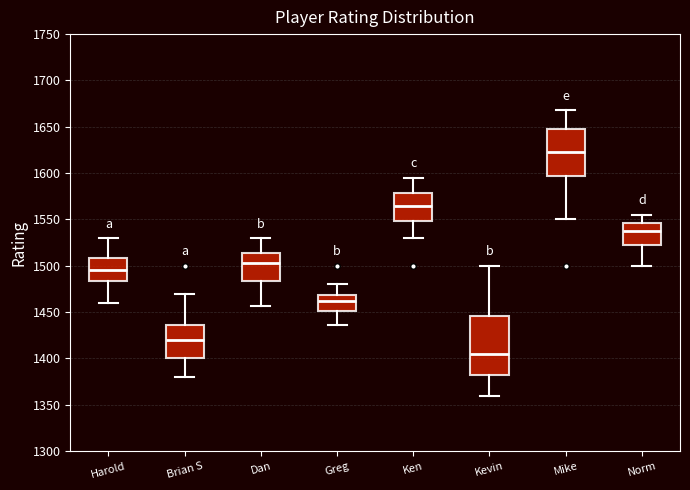

Where does the lower whisker of the box for Harold end on the y-axis? The values are not printed on the chart, so give them approximately, as read against the axis.

1460